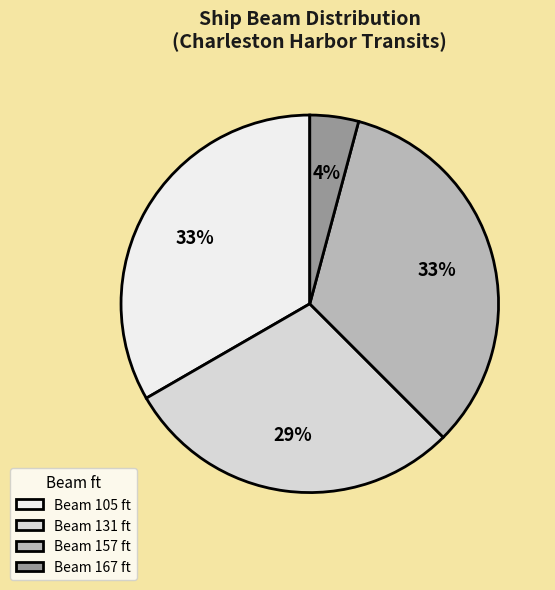

The Beam 157 ft slice represents 33% of the pie. True or false?

True